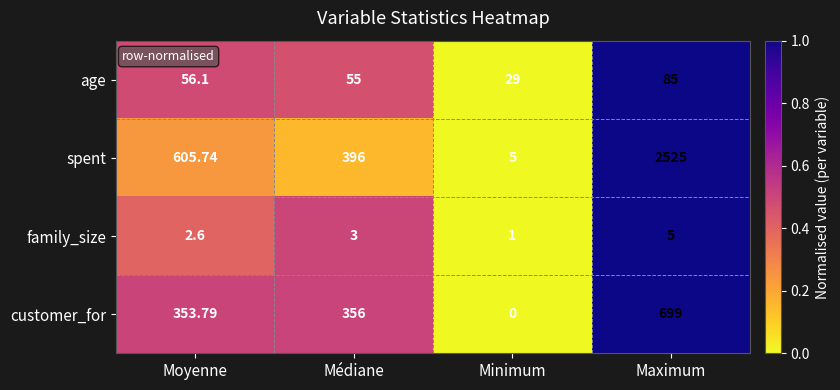

Between Moyenne and Minimum, which series saw the biggest shift?

spent